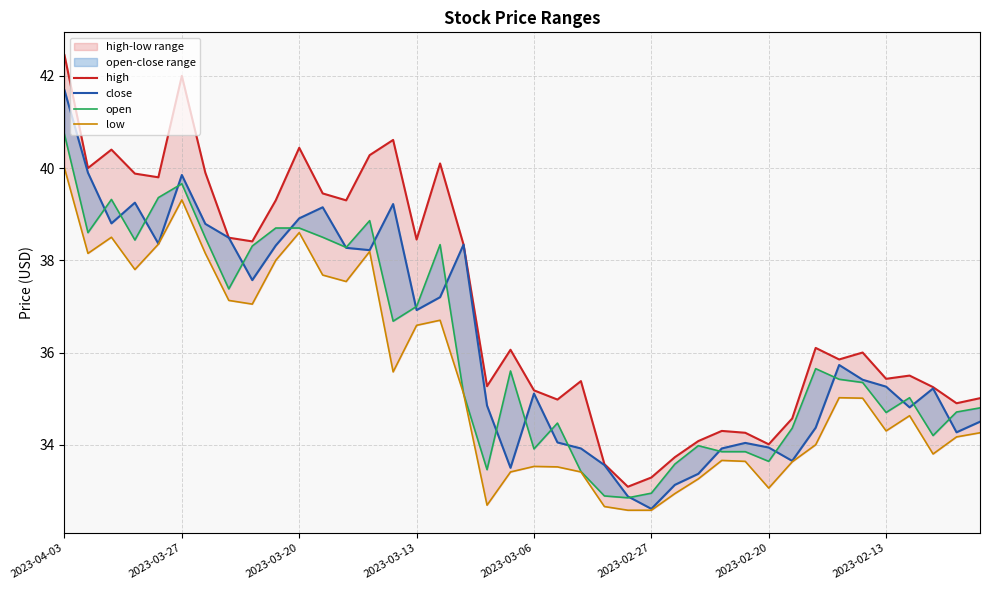

What is the total value across all series at 11?

154.8